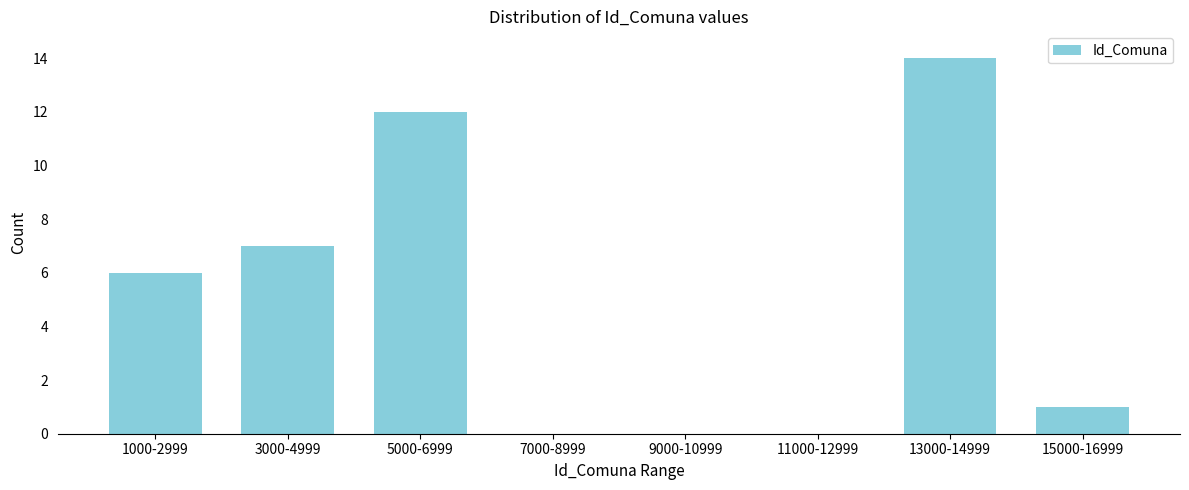

Reading right to left, transcribe all the data shown in this chart.

15000-16999=1	13000-14999=14	11000-12999=0	9000-10999=0	7000-8999=0	5000-6999=12	3000-4999=7	1000-2999=6